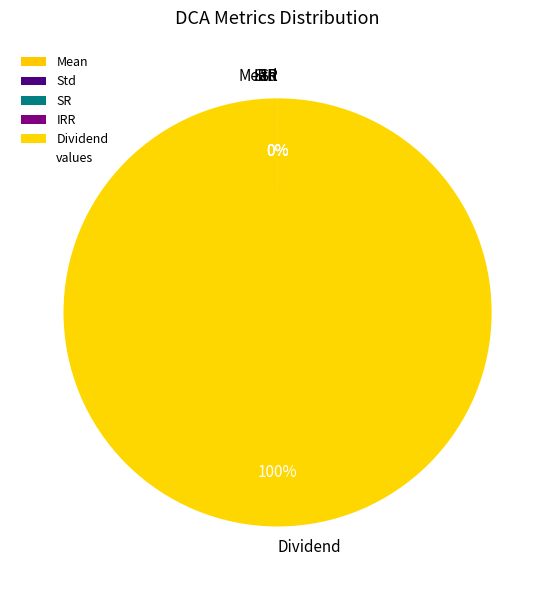

What is the largest slice in the pie chart?

Dividend